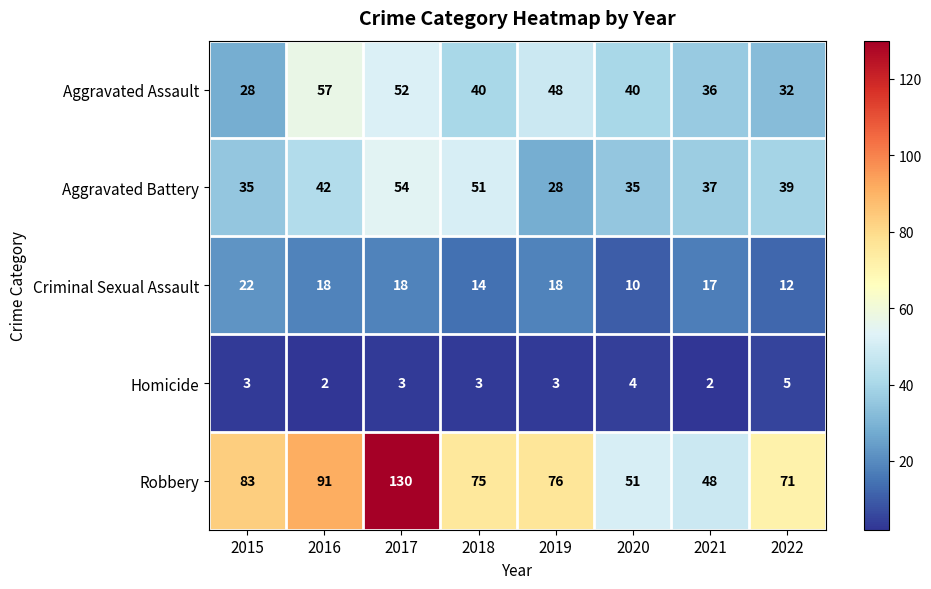

At 2017, list the series in order from smallest to largest.

Homicide, Criminal Sexual Assault, Aggravated Assault, Aggravated Battery, Robbery